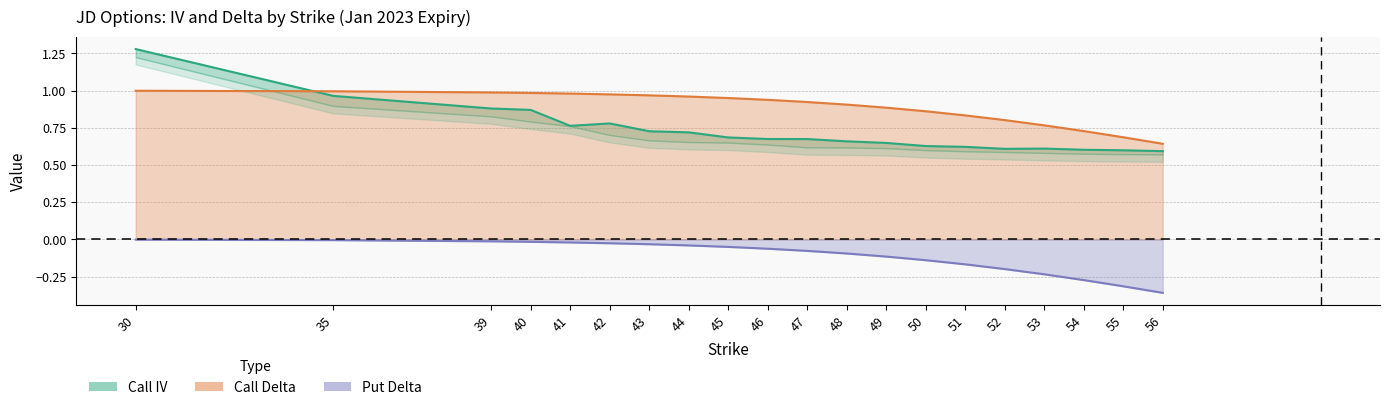

The value of Call IV at 48 is 0.7. True or false?

True